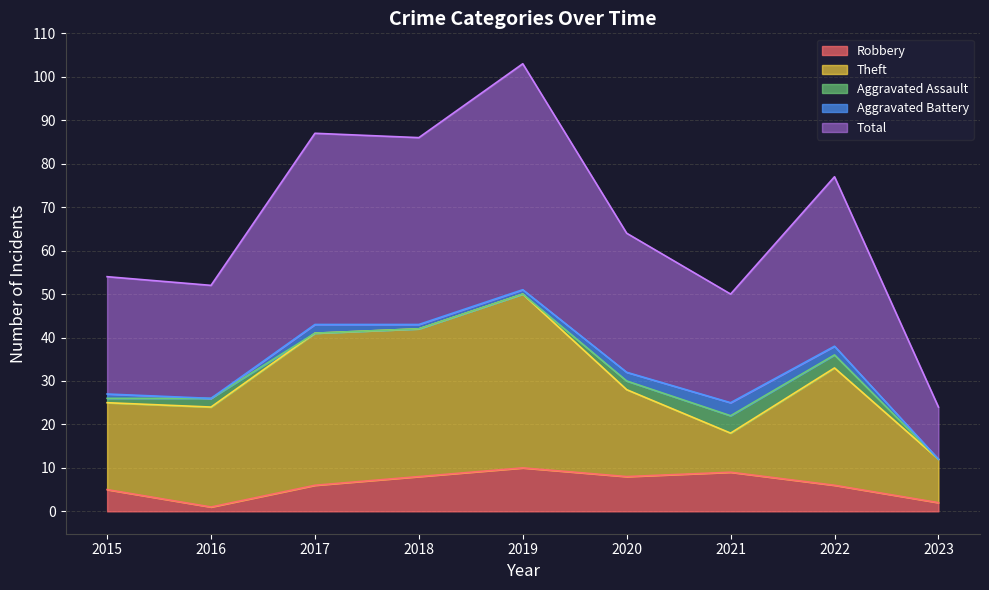

Does the chart have visible grid lines?

Yes